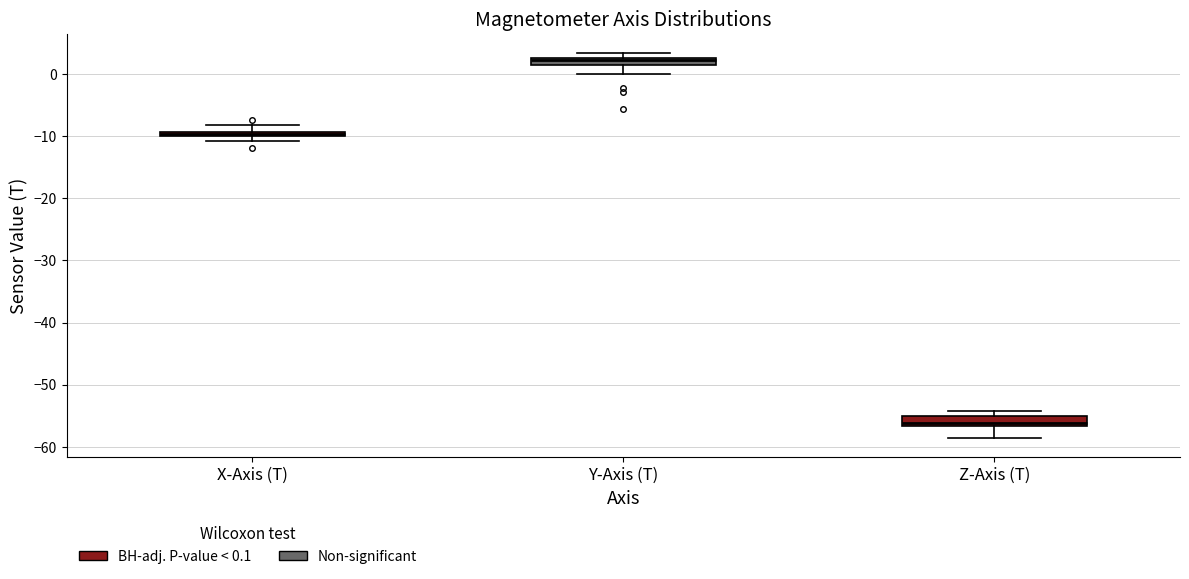

Where is the lower edge of the box for X-Axis (T) on the y-axis? The values are not printed on the chart, so give them approximately, as read against the axis.

-10